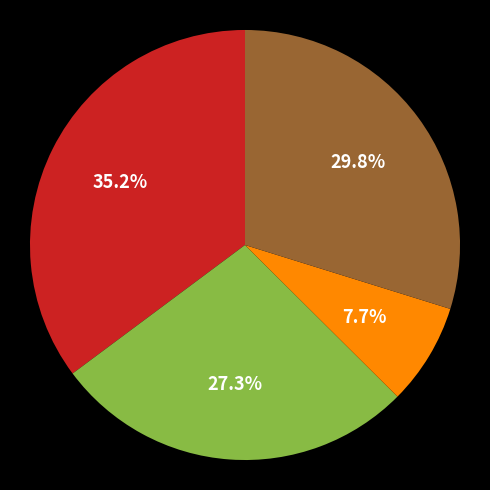

Is there a majority slice in this chart?

No